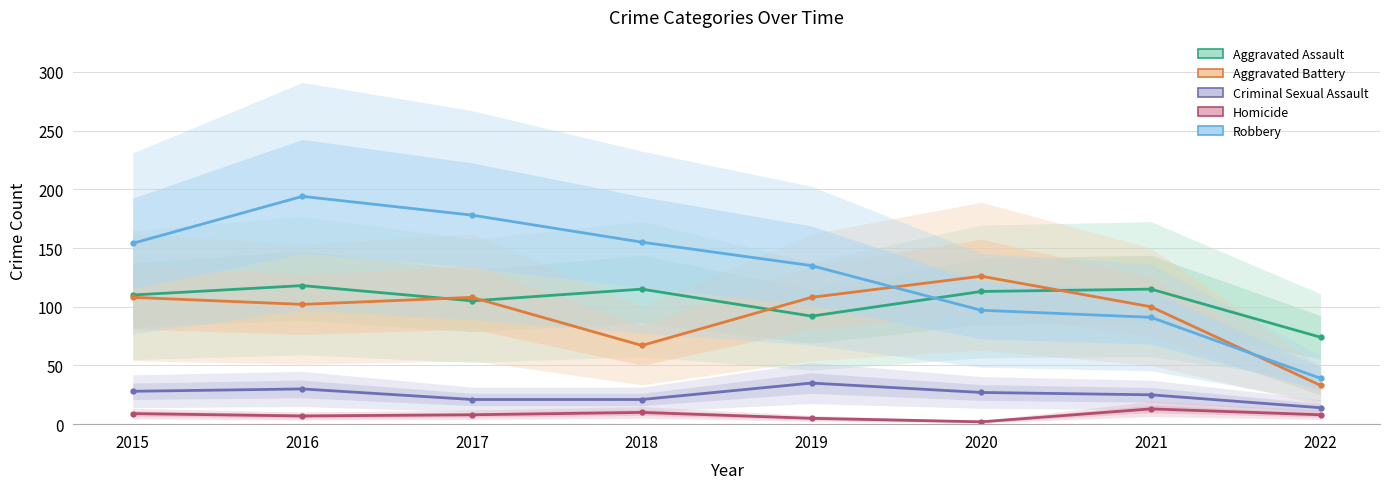

The Aggravated Assault series shows 74 at 2022. True or false?

True